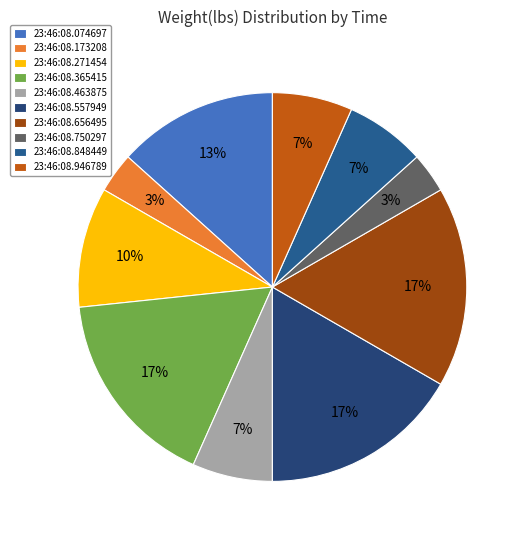

To the nearest percent, what percentage of the pie is 23:46:08.173208?

3%